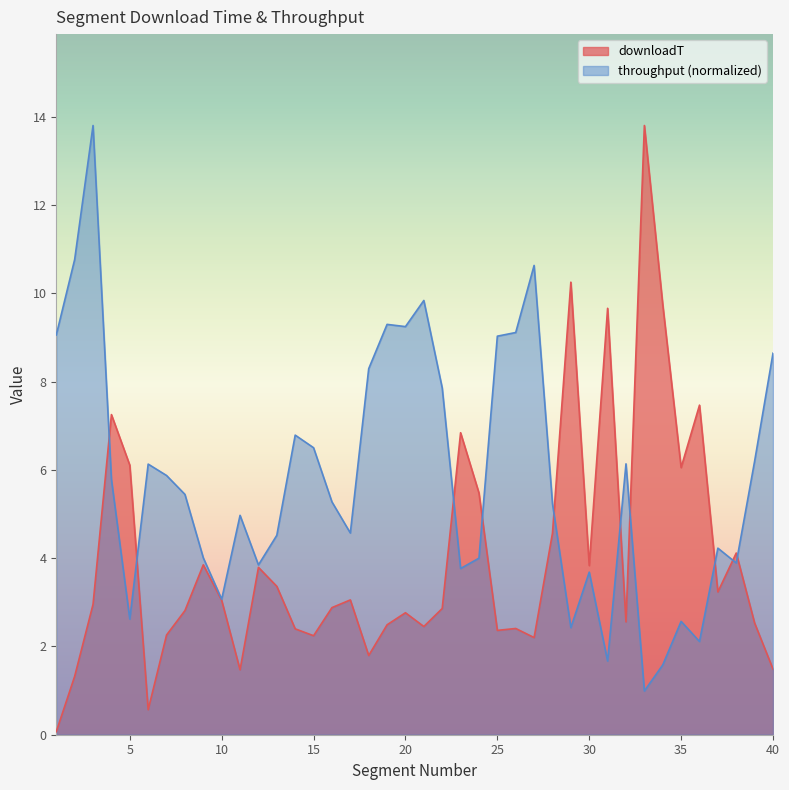

How many series are shown in this chart?

2